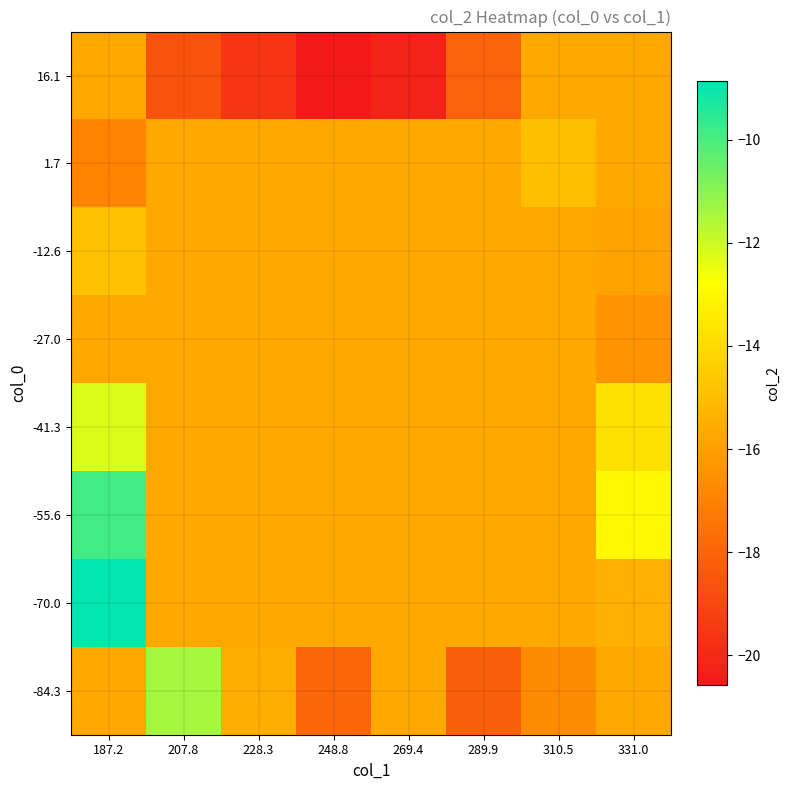

How many series are shown in this chart?

8